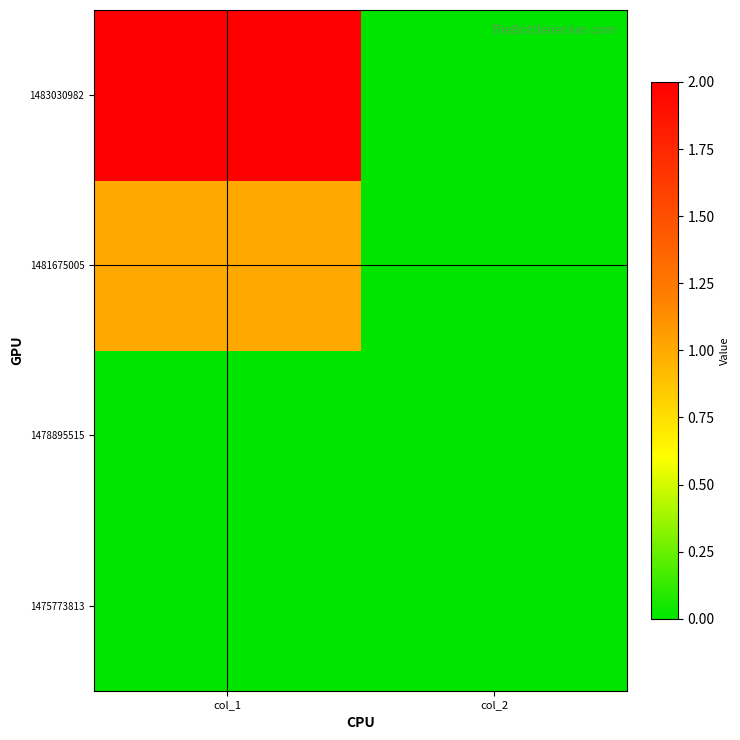

Which label corresponds to the largest value in the chart?

col_1